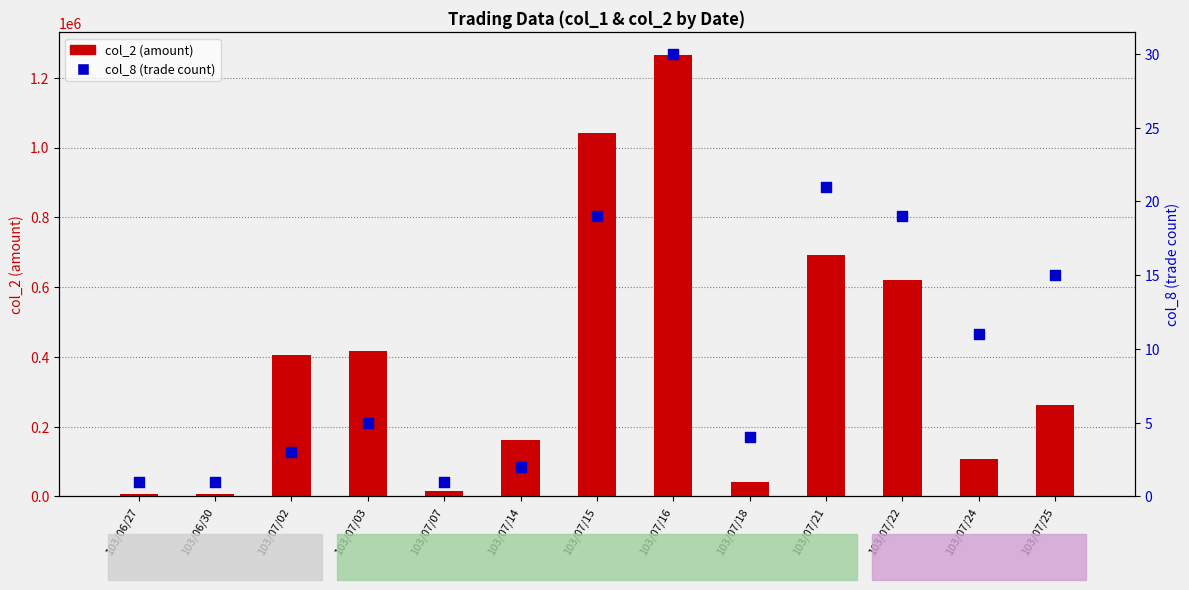

Which series contains the lowest Y value?

col_8 (trade count)